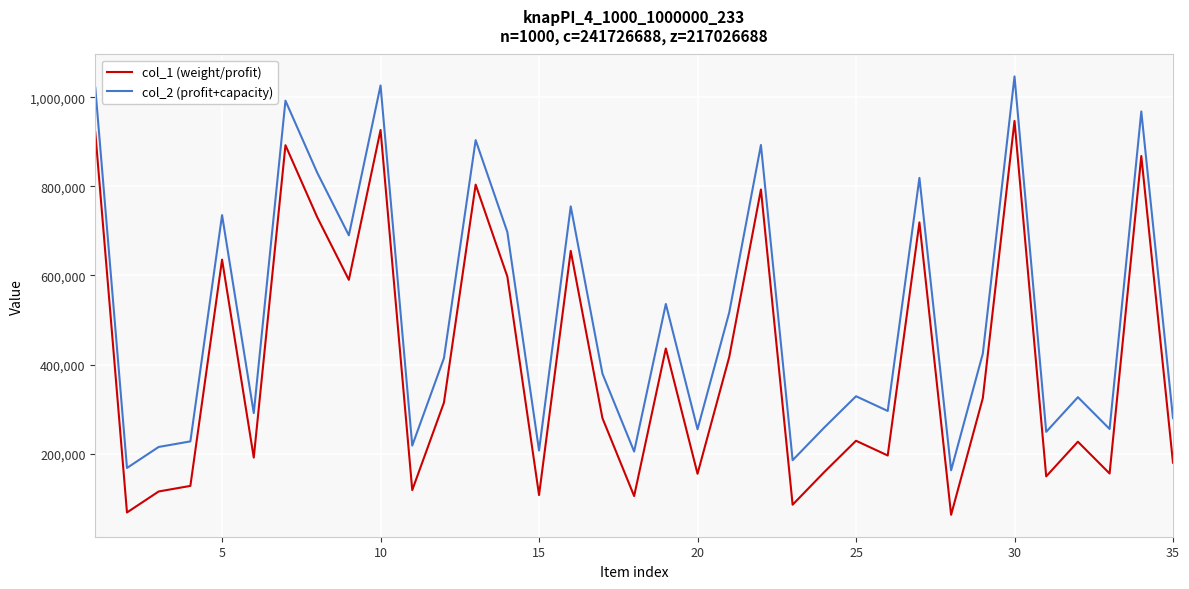

Rank the series by their average value, from highest to lowest.

col_2 (profit+capacity), col_1 (weight/profit)